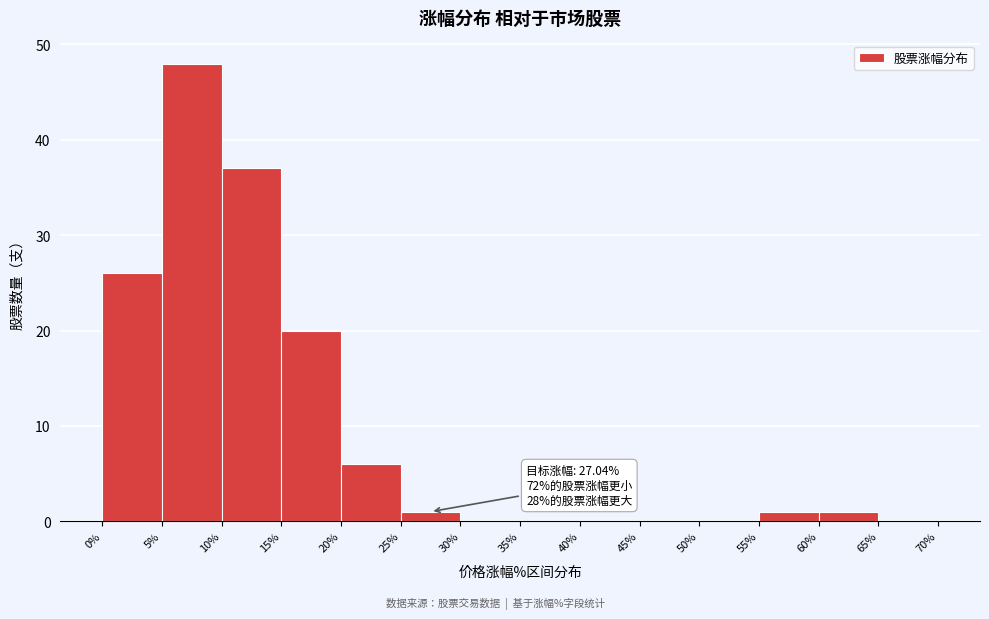

Which range on the x-axis has the tallest bar?

5% to 10%